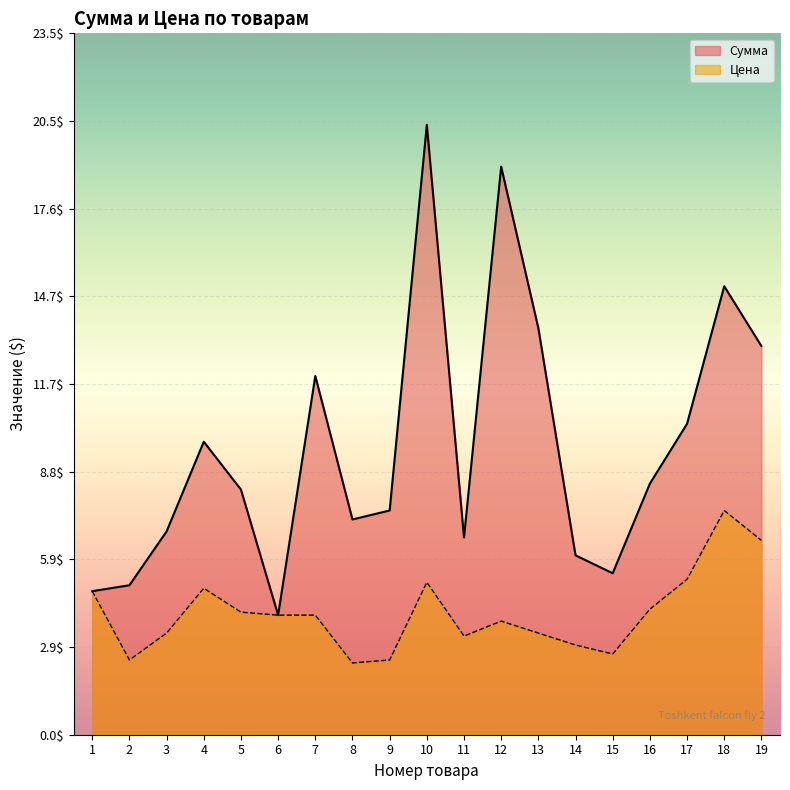

True or false: Цена has a value of 2.5 at 2.

True